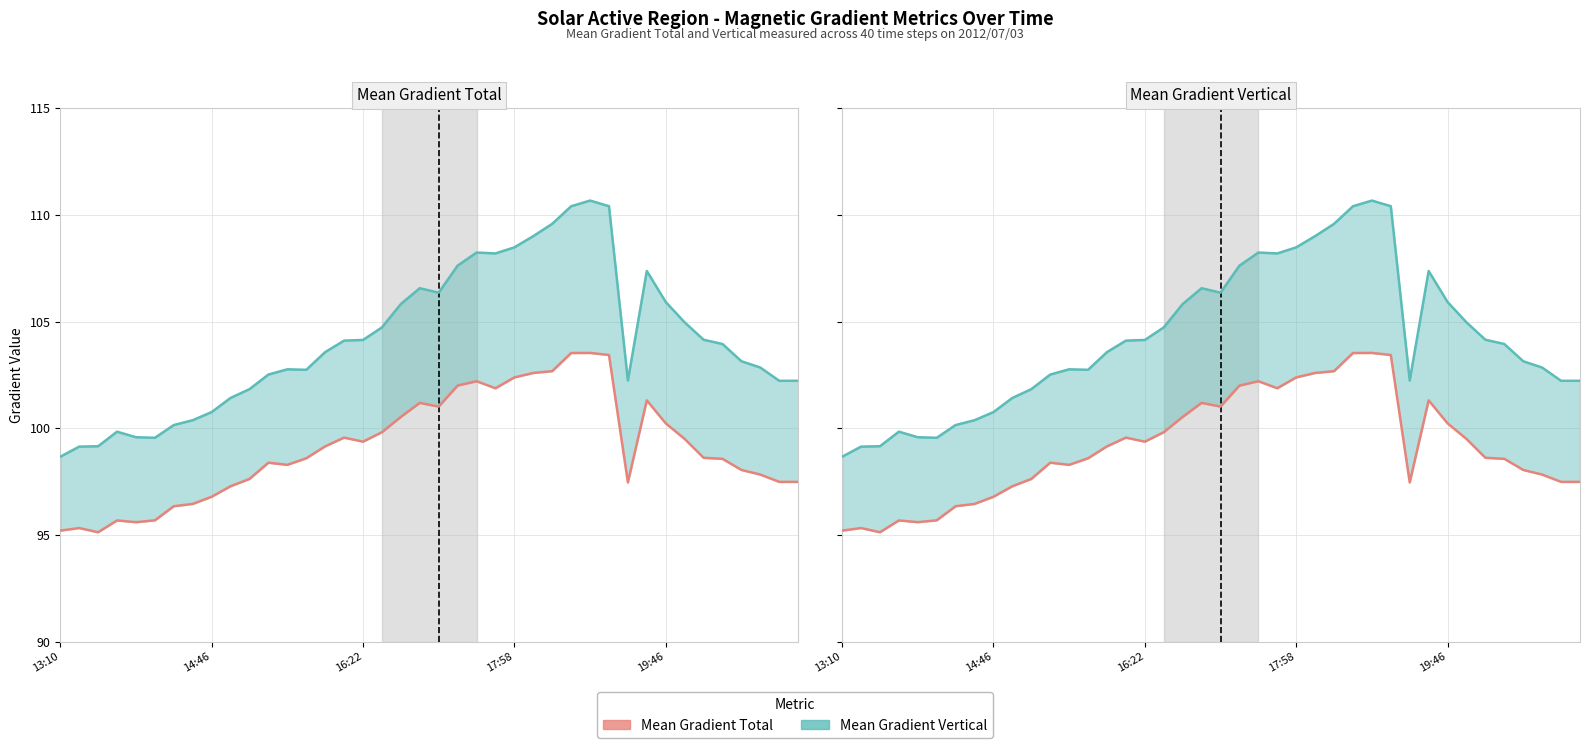

What is the difference between the maximum and minimum values in the Mean Gradient Total series?

8.4